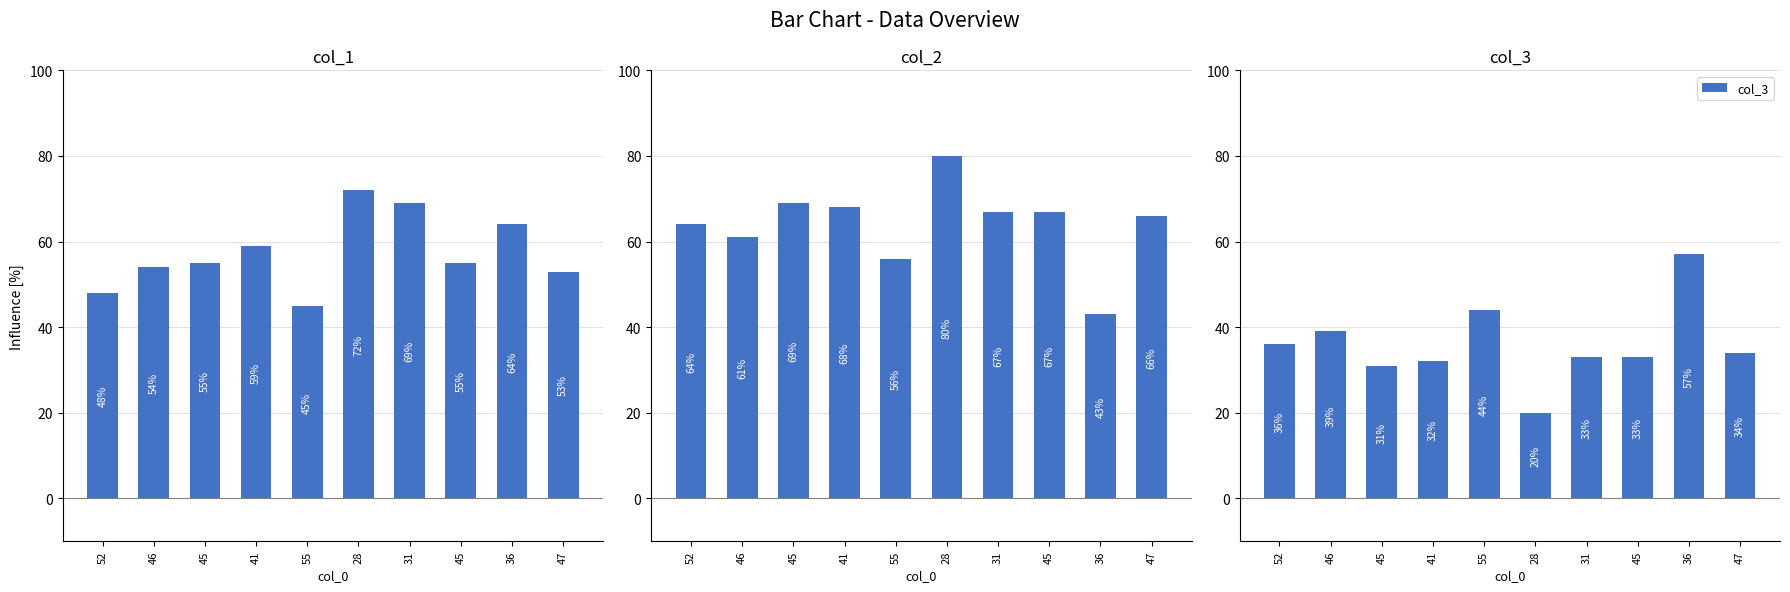

Reading left to right, extract all data points from this chart.

col_1: 48	54	55	59	45	72	69	55	64	53
col_2: 64	61	69	68	56	80	67	67	43	66
col_3: 36	39	31	32	44	20	33	33	57	34